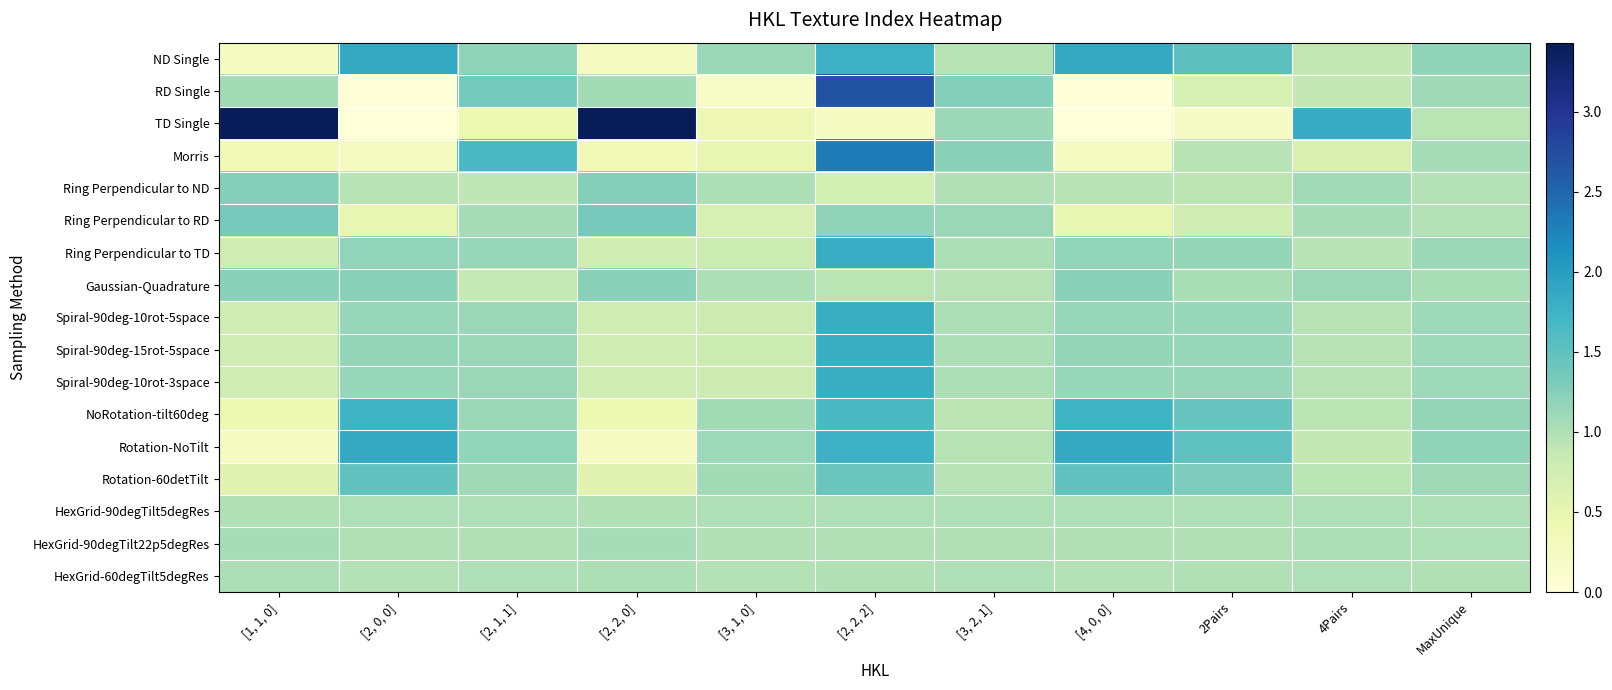

What is the difference between the highest and lowest values at [2, 1, 1]?

1.2